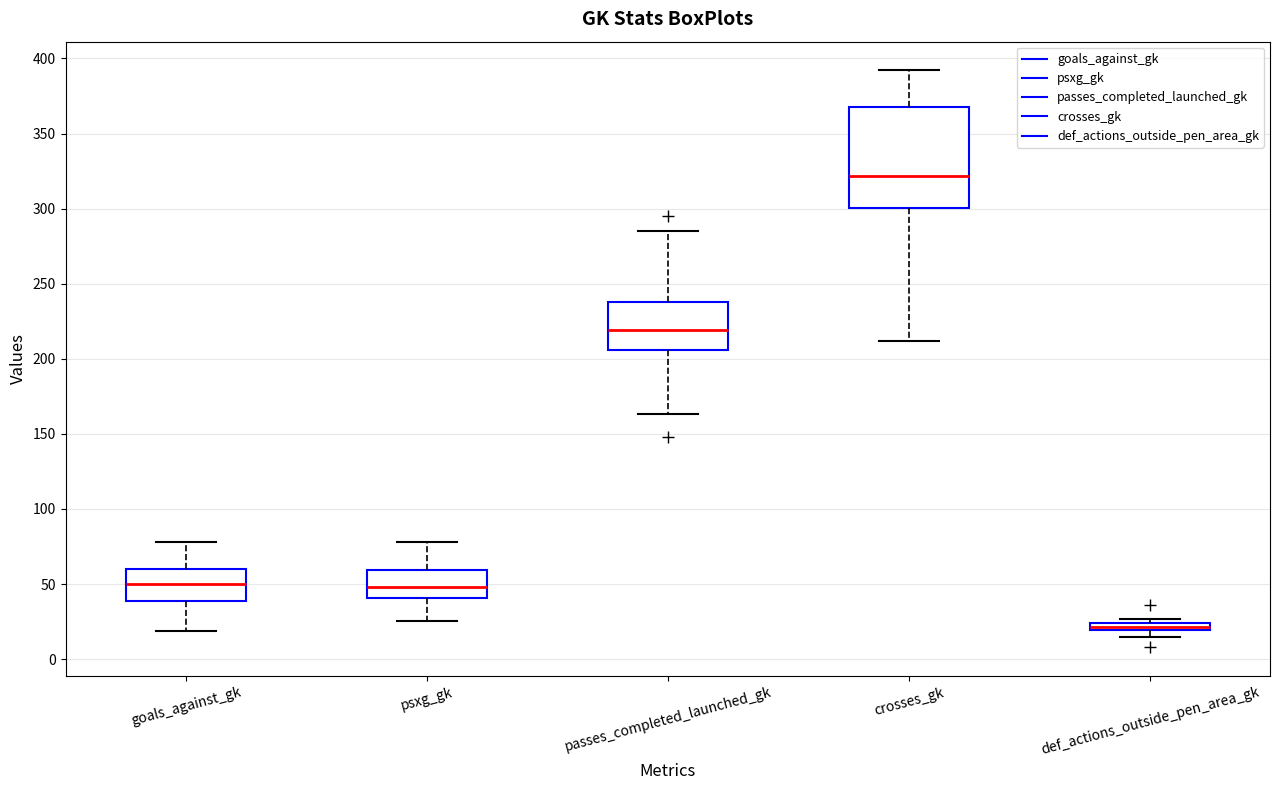

Where is the lower edge of the box for def_actions_outside_pen_area_gk on the y-axis? The values are not printed on the chart, so give them approximately, as read against the axis.

20